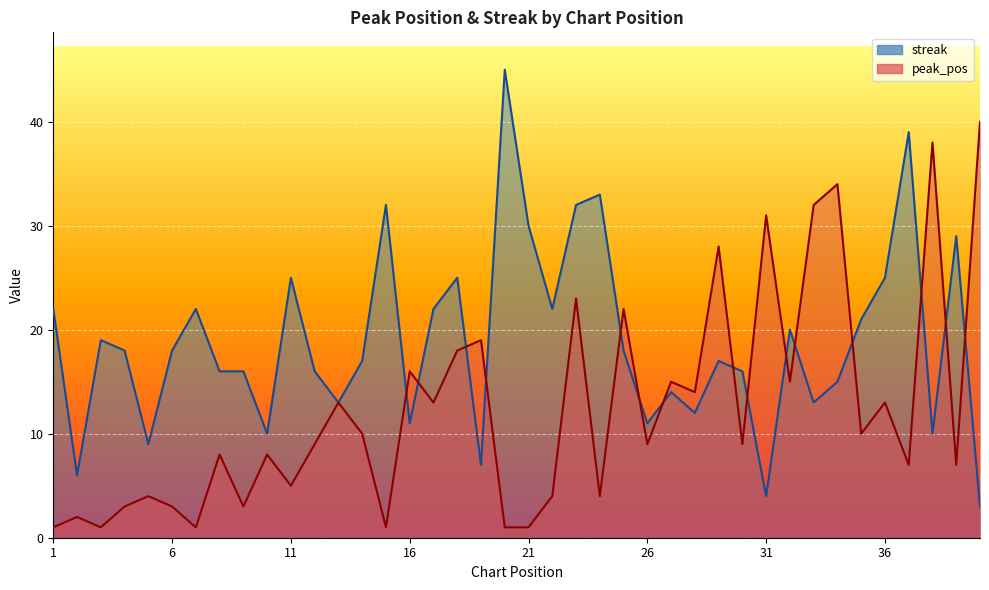

At which category is the sum across all series the highest?

23